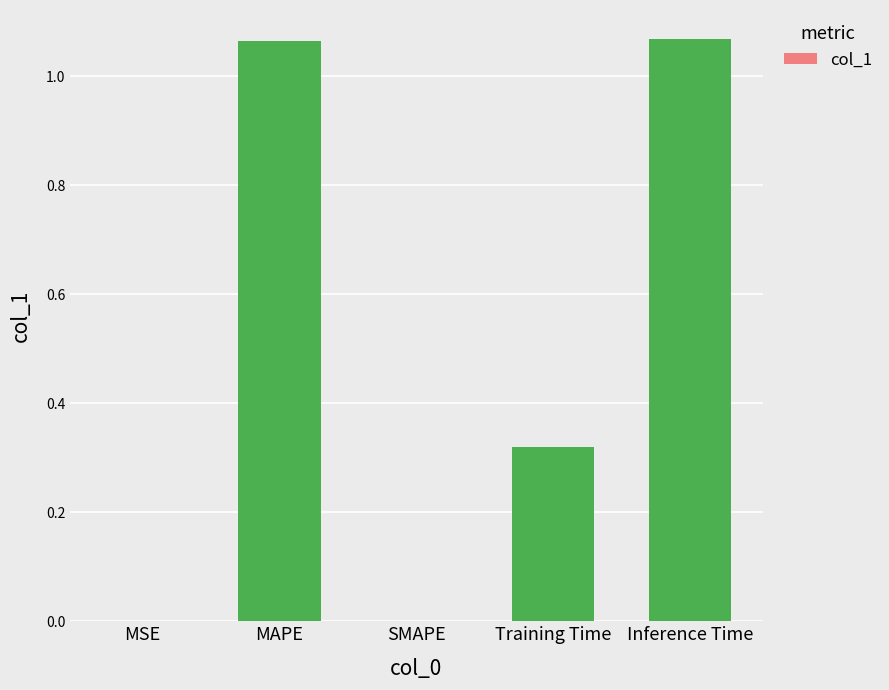

What is the sum of all values?

2.5